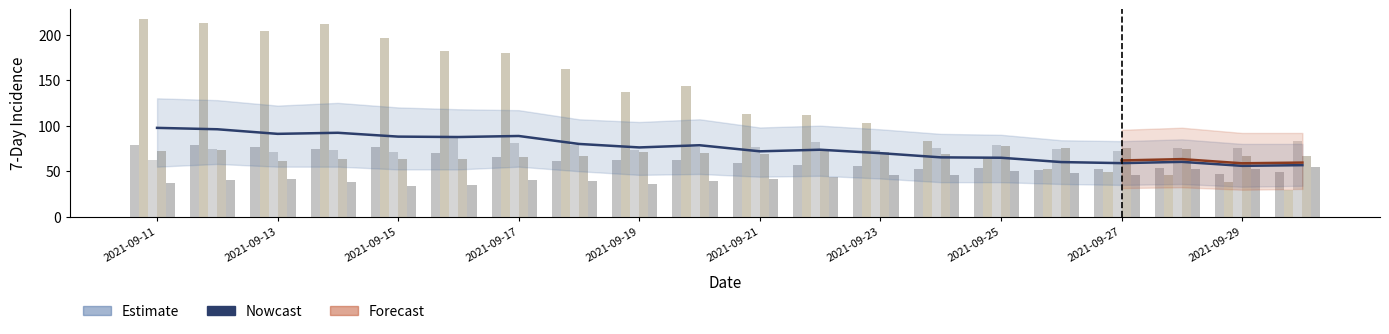

How many categories are shown in the chart?

20